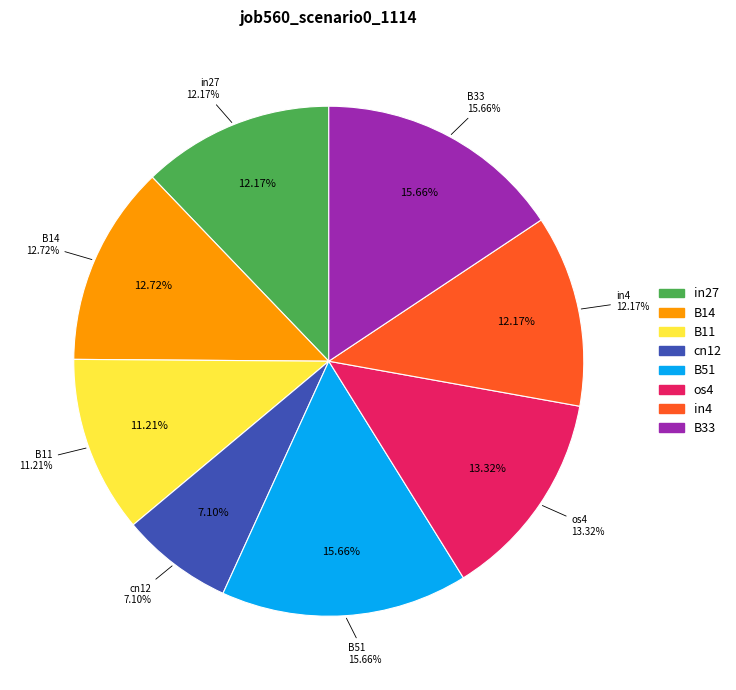

Count the number of slices in the pie.

8